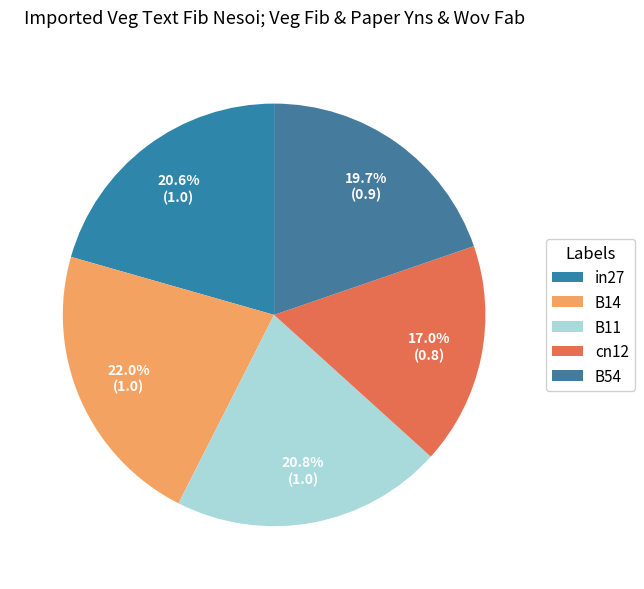

Is there a majority slice in this chart?

No